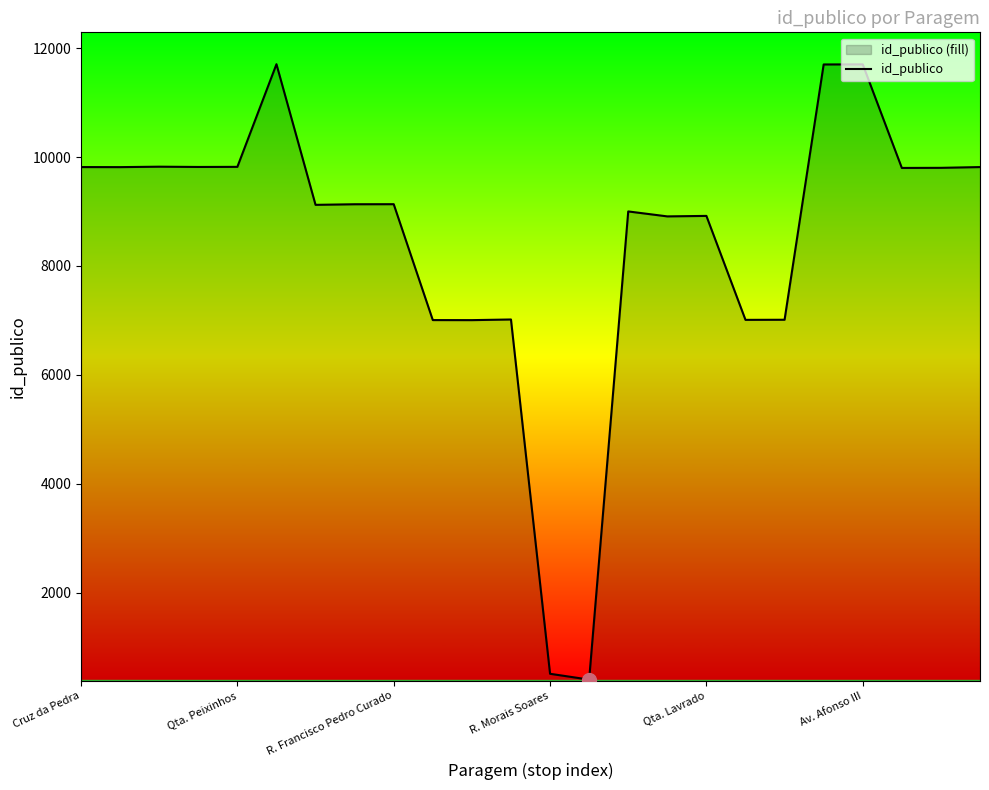

Reading left to right, transcribe all the data shown in this chart.

9817	9816	9824	9819	9821	11707	9123	9134	9135	7006	7005	7017	508	401	9002	8911	8920	7010	7012	11702	11704	9801	9803	9817